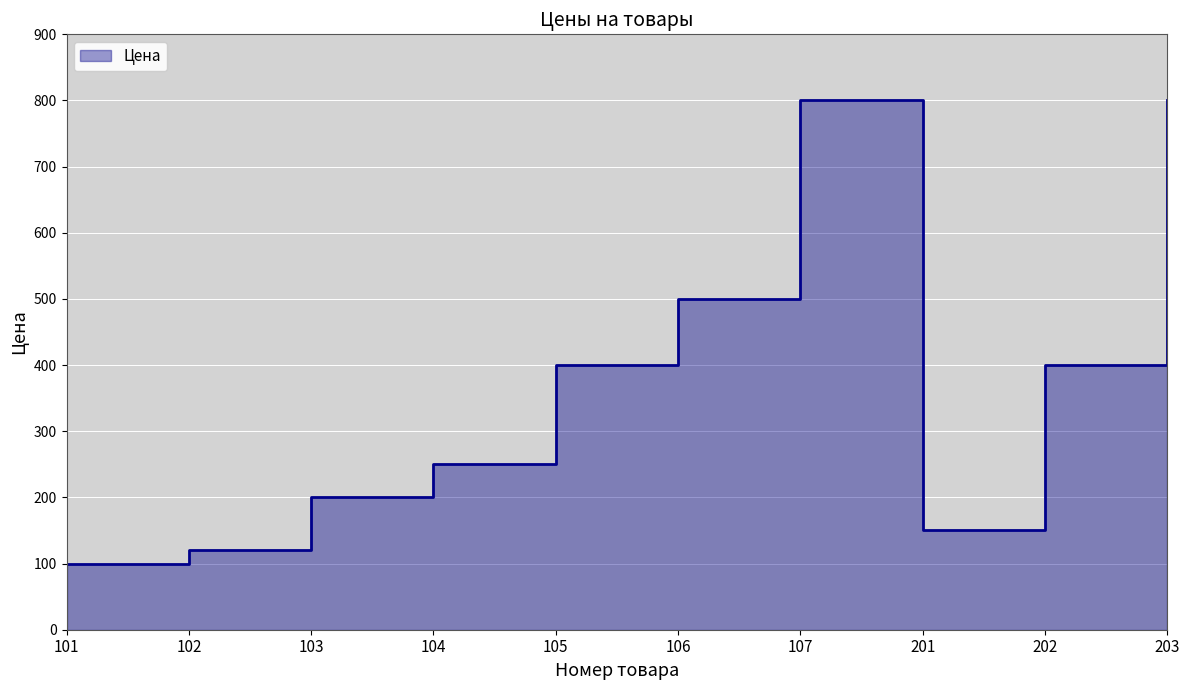

How many values exceed 400?

3